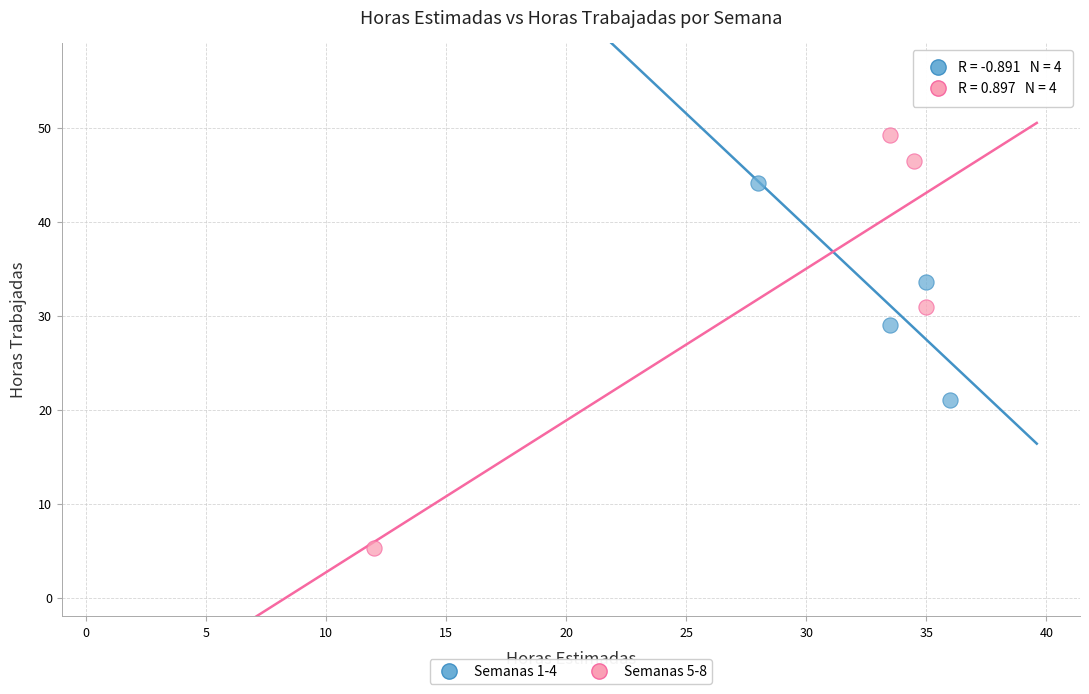

What are all the series names shown in the legend?

Semanas 1-4, Semanas 5-8